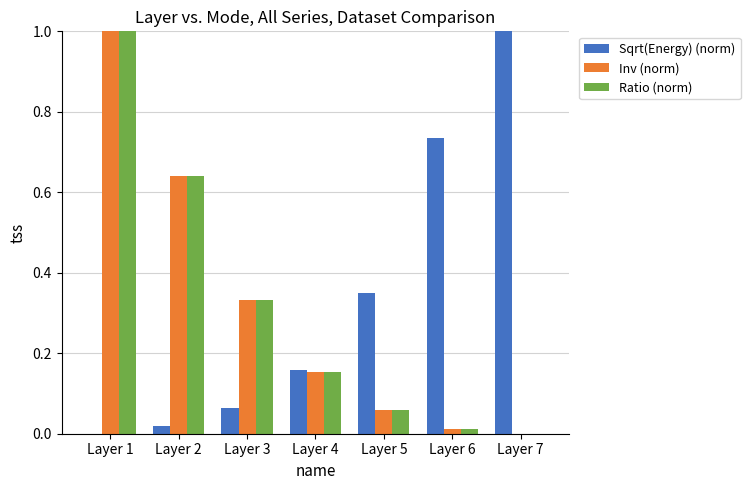

Which series changed the most between Layer 4 and Layer 7?

Sqrt(Energy) (norm)